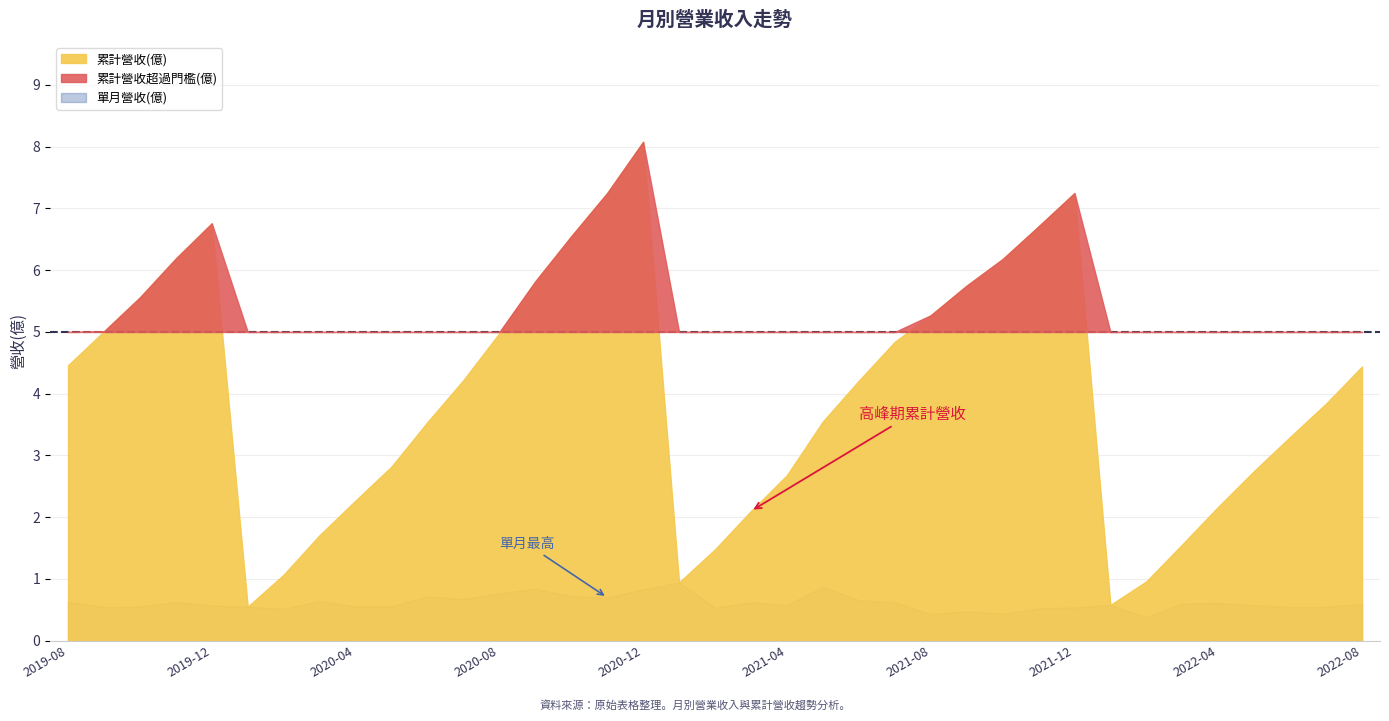

Read the 單月營收(億) value at 2020-01.

0.6